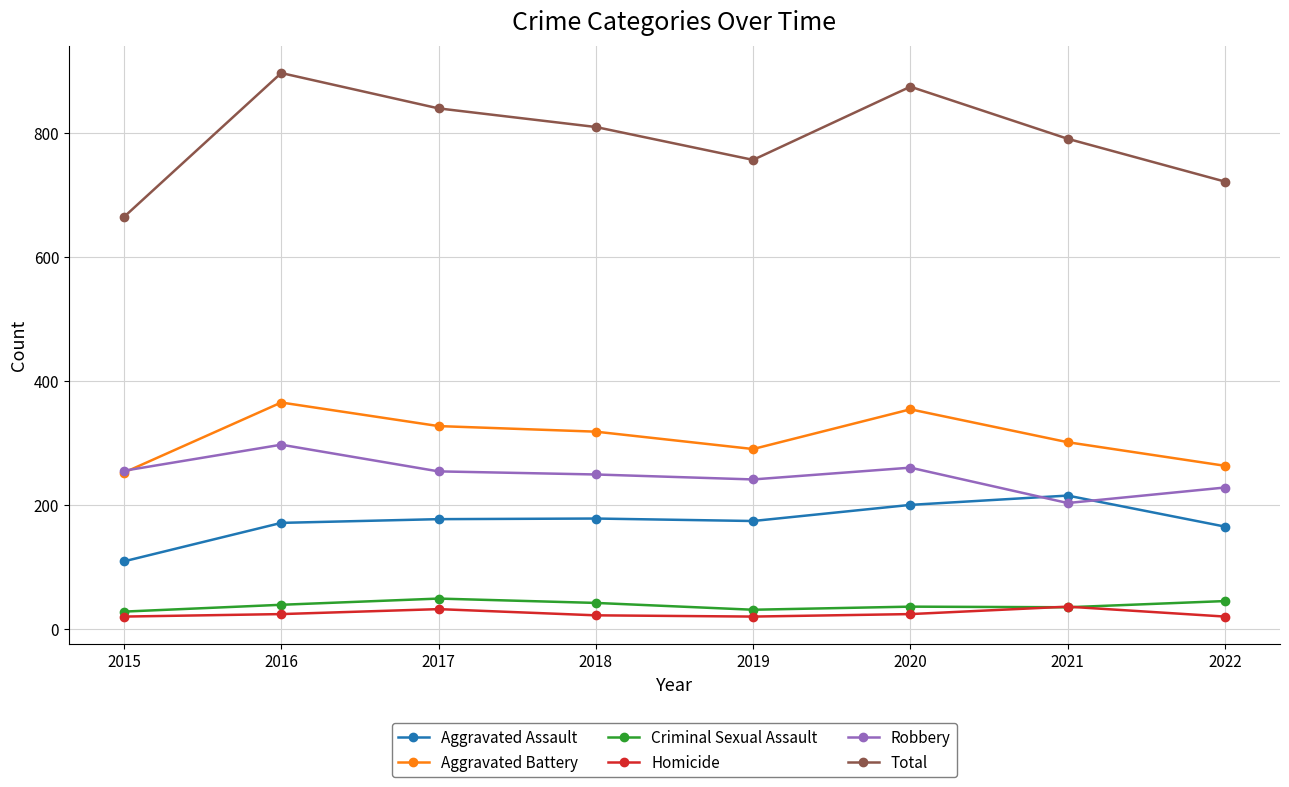

Is the value of Criminal Sexual Assault at 2015 greater than the value of Aggravated Assault at 2016?

No